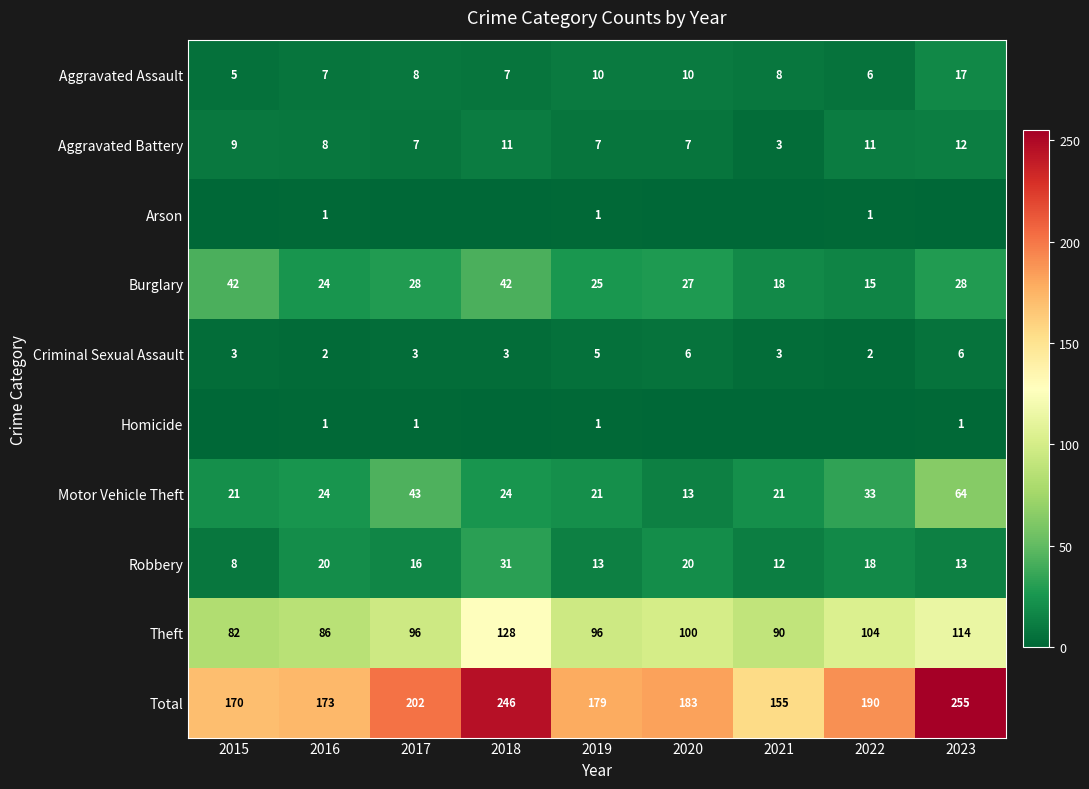

What is the highest value of the Motor Vehicle Theft series?

64